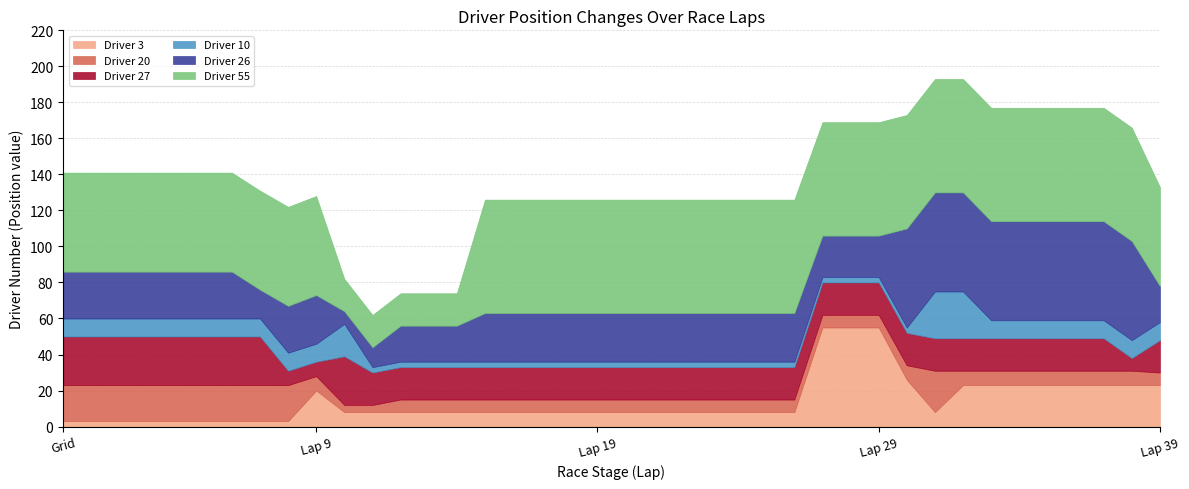

How many values in the Driver 3 series exceed 8?

13